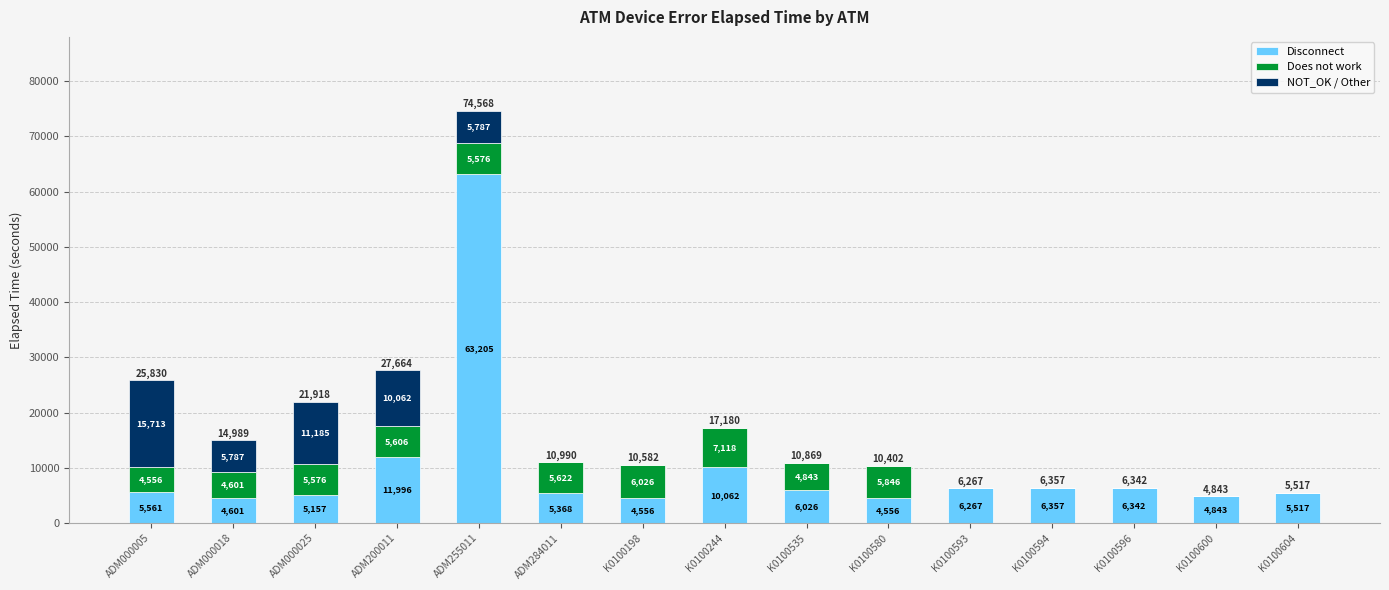

Reading right to left, list the values for the Disconnect series.

K0100604=5517	K0100600=4843	K0100596=6342	K0100594=6357	K0100593=6267	K0100580=4556	K0100535=6026	K0100244=10062	K0100198=4556	ADM284011=5368	ADM255011=63205	ADM200011=11996	ADM000025=5157	ADM000018=4601	ADM000005=5561